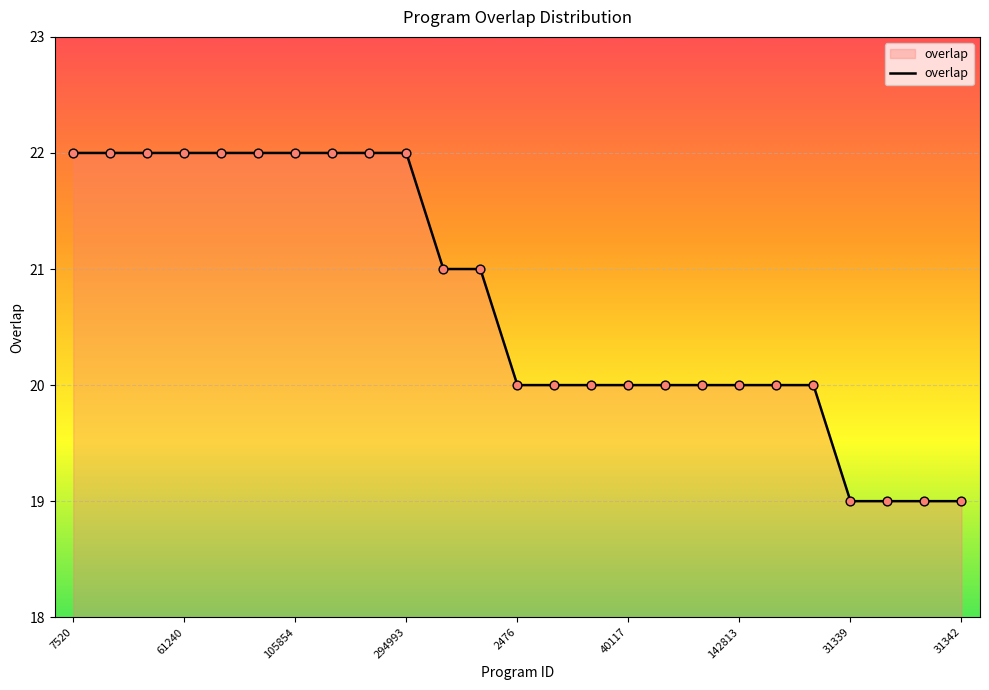

What is the difference between the maximum and minimum values?

3